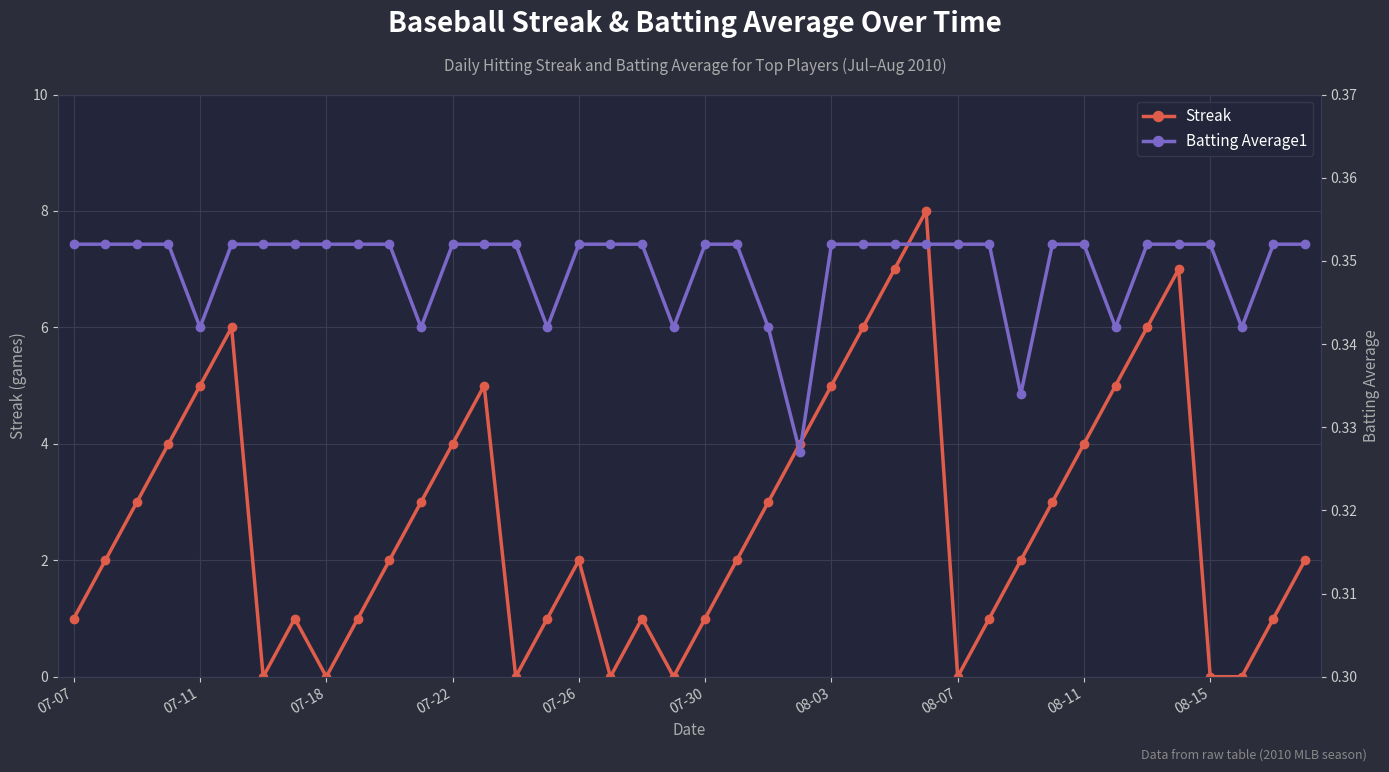

Reading left to right, extract all data points from this chart.

Streak: 1.0	2.0	3.0	4.0	5.0	6.0	0.0	1.0	0.0	1.0	2.0	3.0	4.0	5.0	0.0	1.0	2.0	0.0	1.0	0.0	1.0	2.0	3.0	4.0	5.0	6.0	7.0	8.0	0.0	1.0	2.0	3.0	4.0	5.0	6.0	7.0	0.0	0.0	1.0	2.0
Batting Average1: 0.4	0.4	0.4	0.4	0.3	0.4	0.4	0.4	0.4	0.4	0.4	0.3	0.4	0.4	0.4	0.3	0.4	0.4	0.4	0.3	0.4	0.4	0.3	0.3	0.4	0.4	0.4	0.4	0.4	0.4	0.3	0.4	0.4	0.3	0.4	0.4	0.4	0.3	0.4	0.4